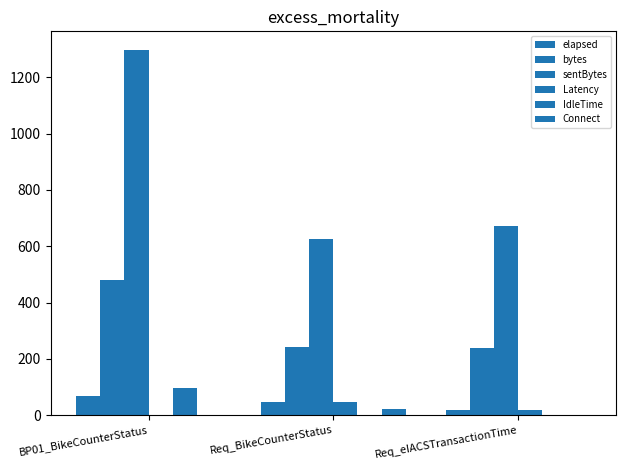

Which series has the largest total across all categories?

sentBytes